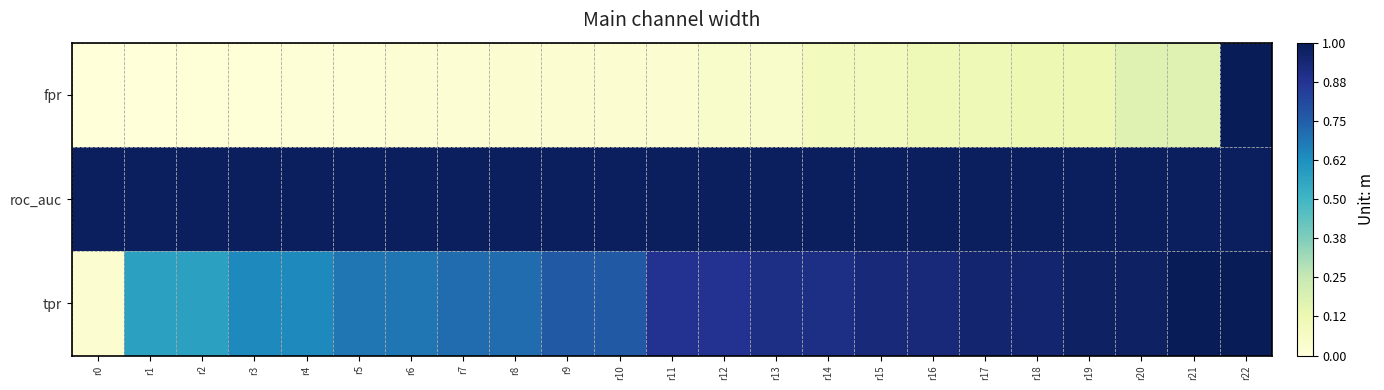

List the series in order of their peak value, highest first.

fpr, tpr, roc_auc